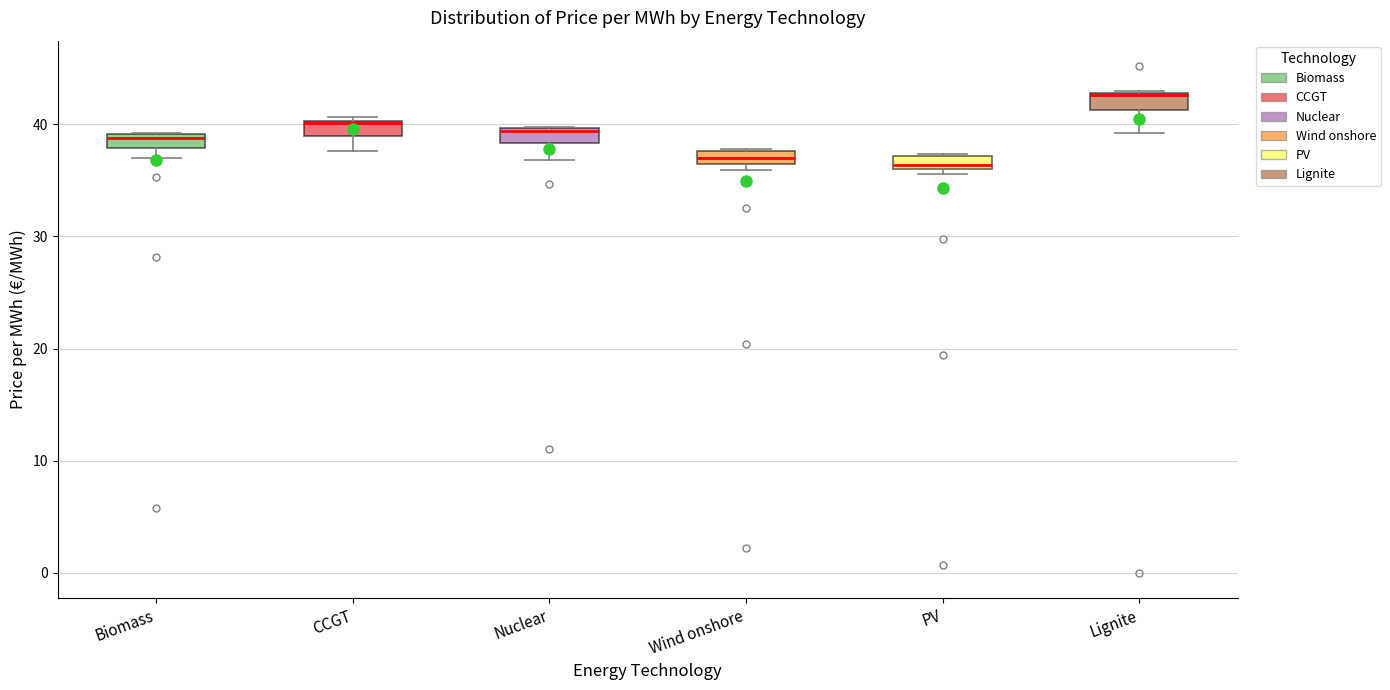

Where does the median line of the box for Wind onshore sit on the y-axis? The values are not printed on the chart, so give them approximately, as read against the axis.

37